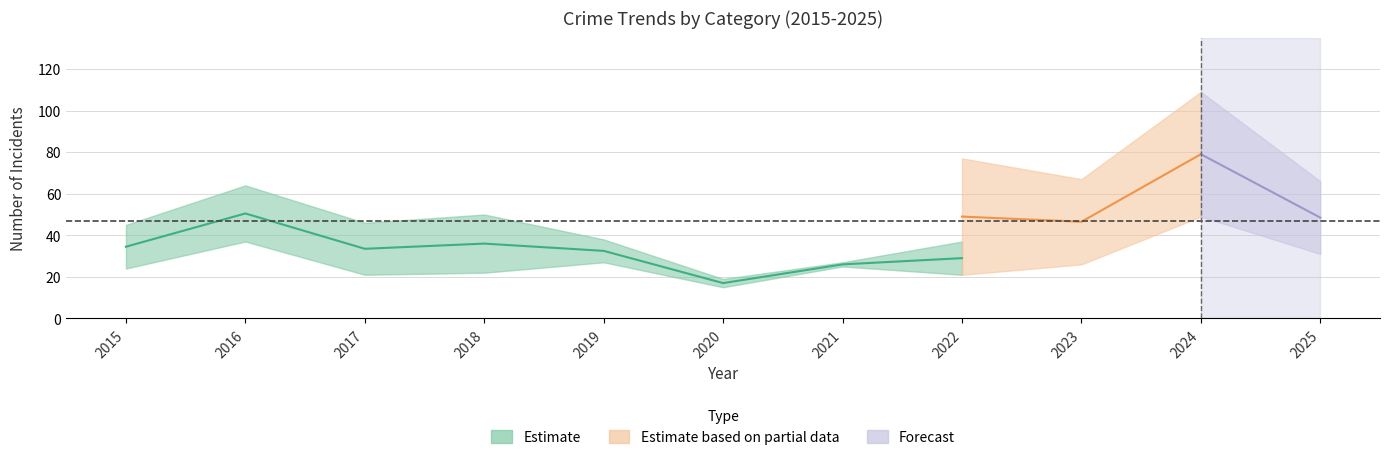

What is the value of the Theft point at the 7th from the left?

27